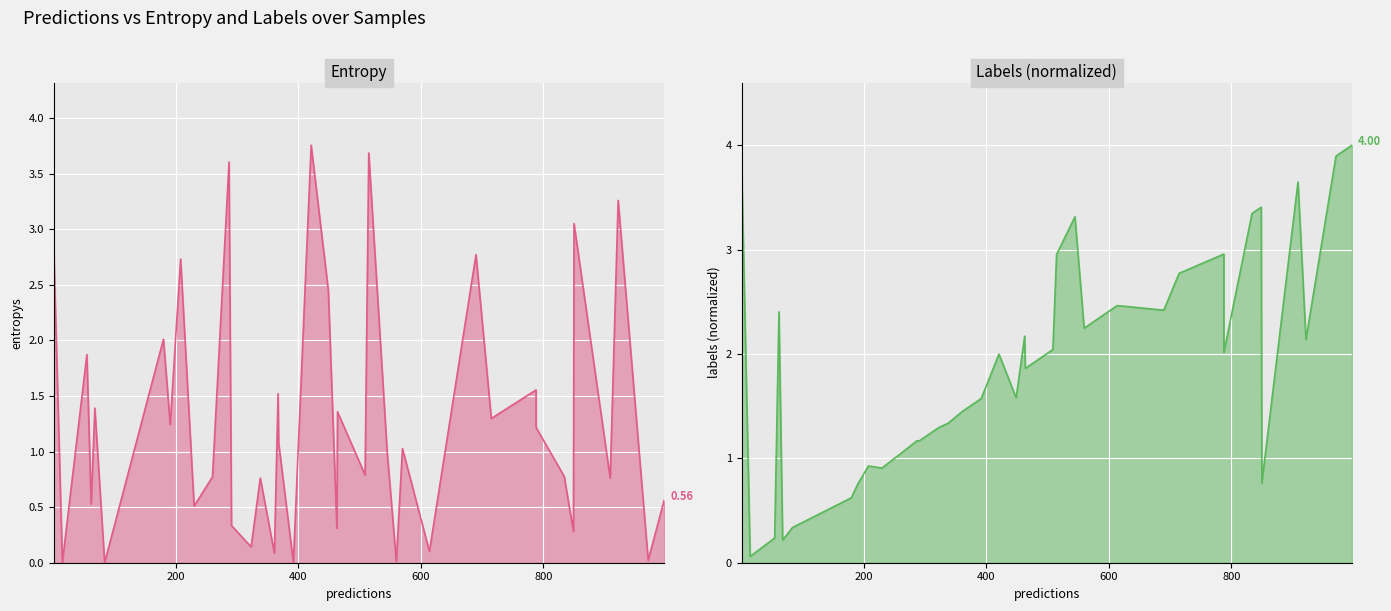

Which series has the largest total across all categories?

labels